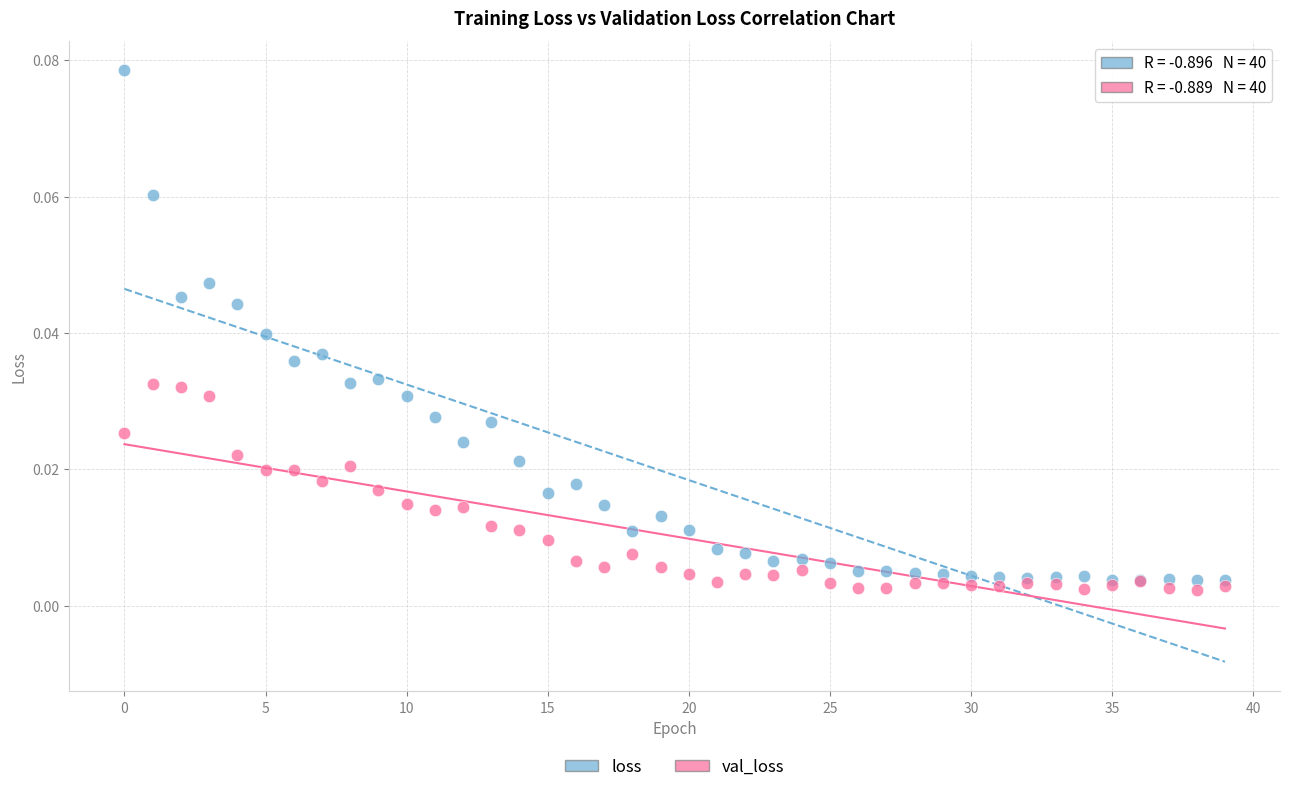

Which series reaches the maximum Y coordinate?

loss